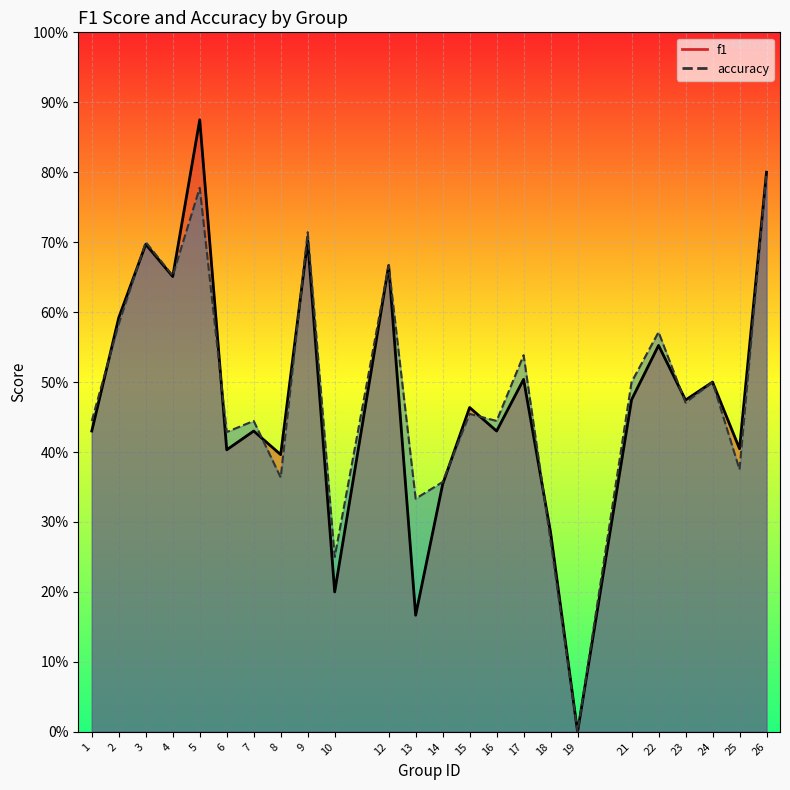

Rank the series by their maximum value, from lowest to highest.

accuracy, f1